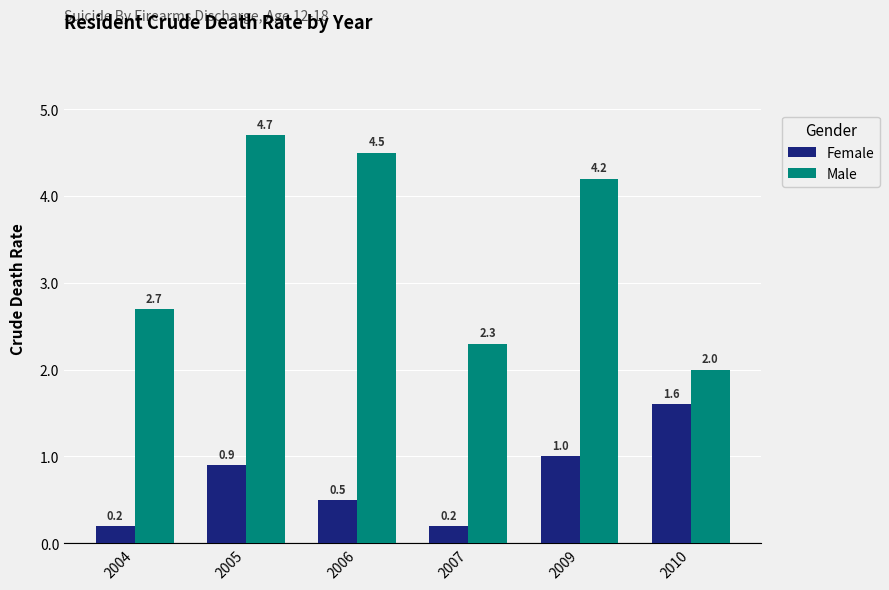

What are all the series names shown in the legend?

Female, Male